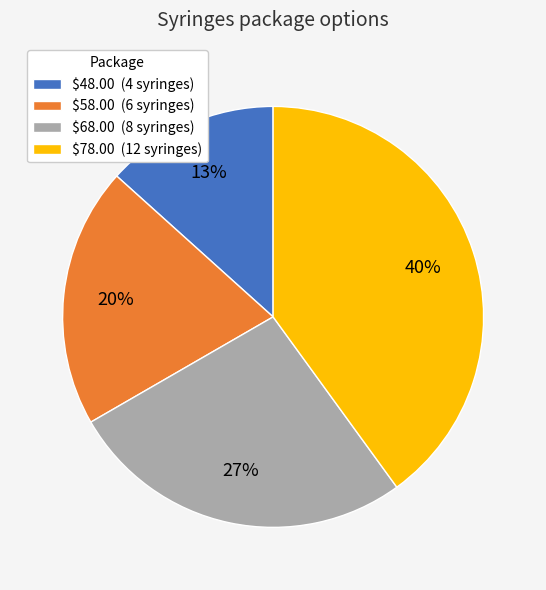

To the nearest percent, what is the combined percentage of $48.00 and $78.00?

53%